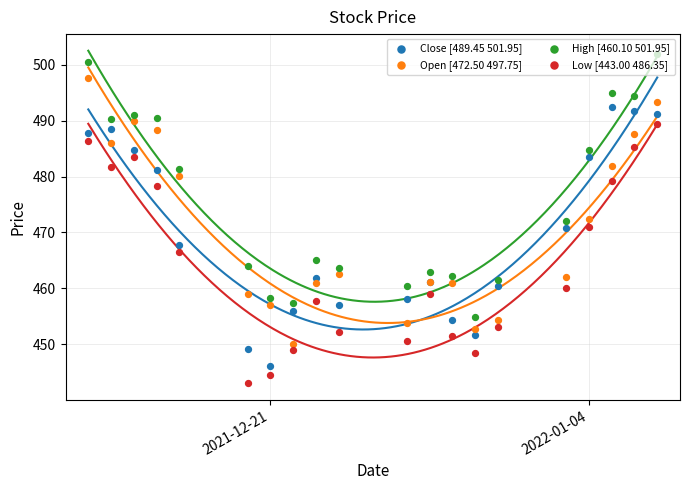

Which series has the widest spread of Y values?

Open [472.50 497.75]